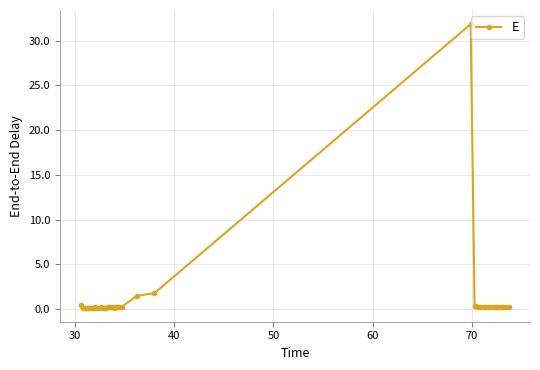

What is the value of the 25th point from the left?

1.8